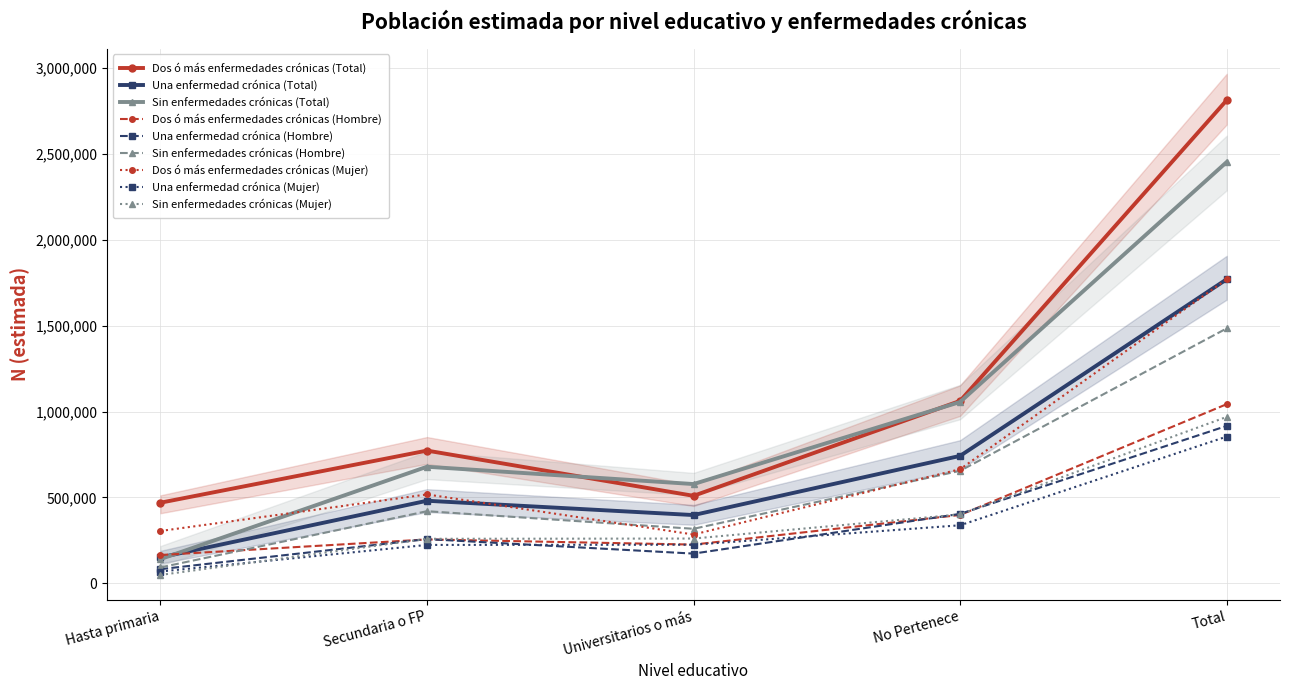

What is the difference between the maximum and minimum values in the Total N (estimada) series?

834394